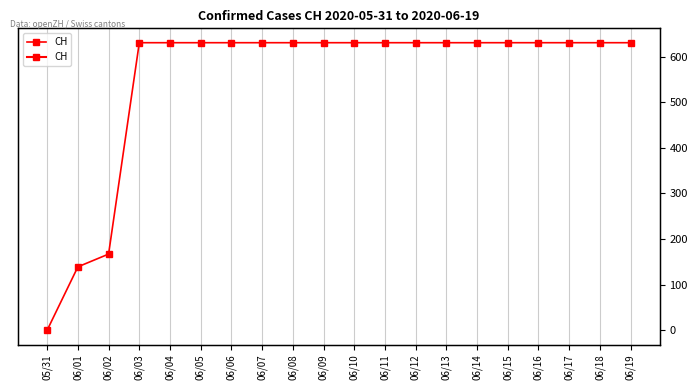

How many lines are shown in the chart?

1